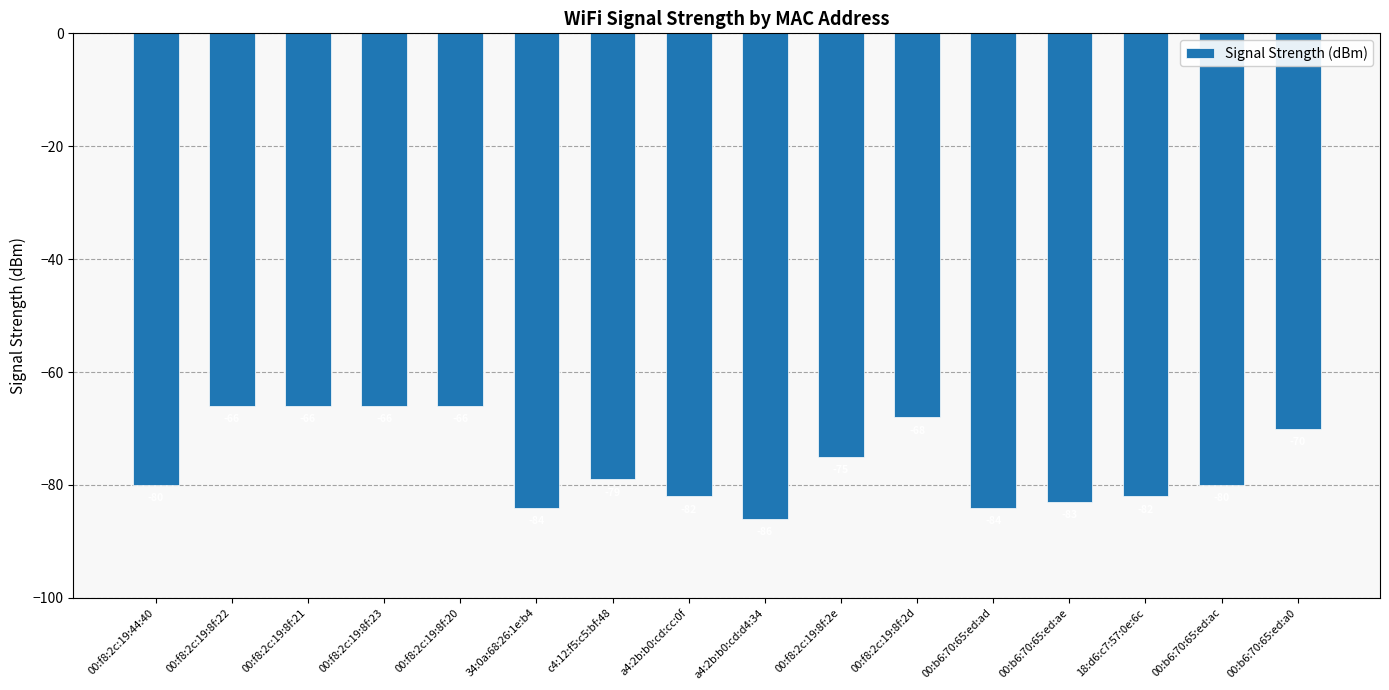

Reading left to right, transcribe all the data shown in this chart.

00:f8:2c:19:44:40=-80	00:f8:2c:19:8f:22=-66	00:f8:2c:19:8f:21=-66	00:f8:2c:19:8f:23=-66	00:f8:2c:19:8f:20=-66	34:0a:68:26:1e:b4=-84	c4:12:f5:c5:bf:48=-79	a4:2b:b0:cd:cc:0f=-82	a4:2b:b0:cd:d4:34=-86	00:f8:2c:19:8f:2e=-75	00:f8:2c:19:8f:2d=-68	00:b6:70:65:ed:ad=-84	00:b6:70:65:ed:ae=-83	18:d6:c7:57:0e:6c=-82	00:b6:70:65:ed:ac=-80	00:b6:70:65:ed:a0=-70